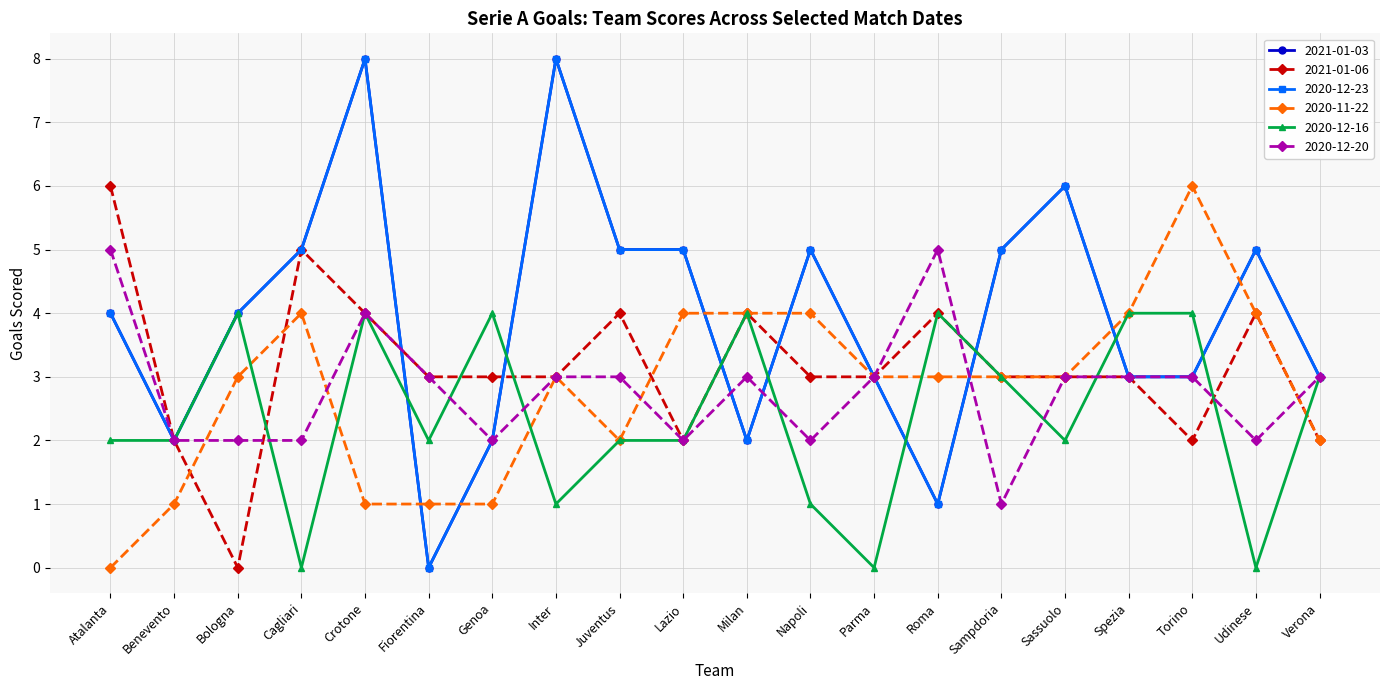

Is this an area chart (filled region under the line)?

No